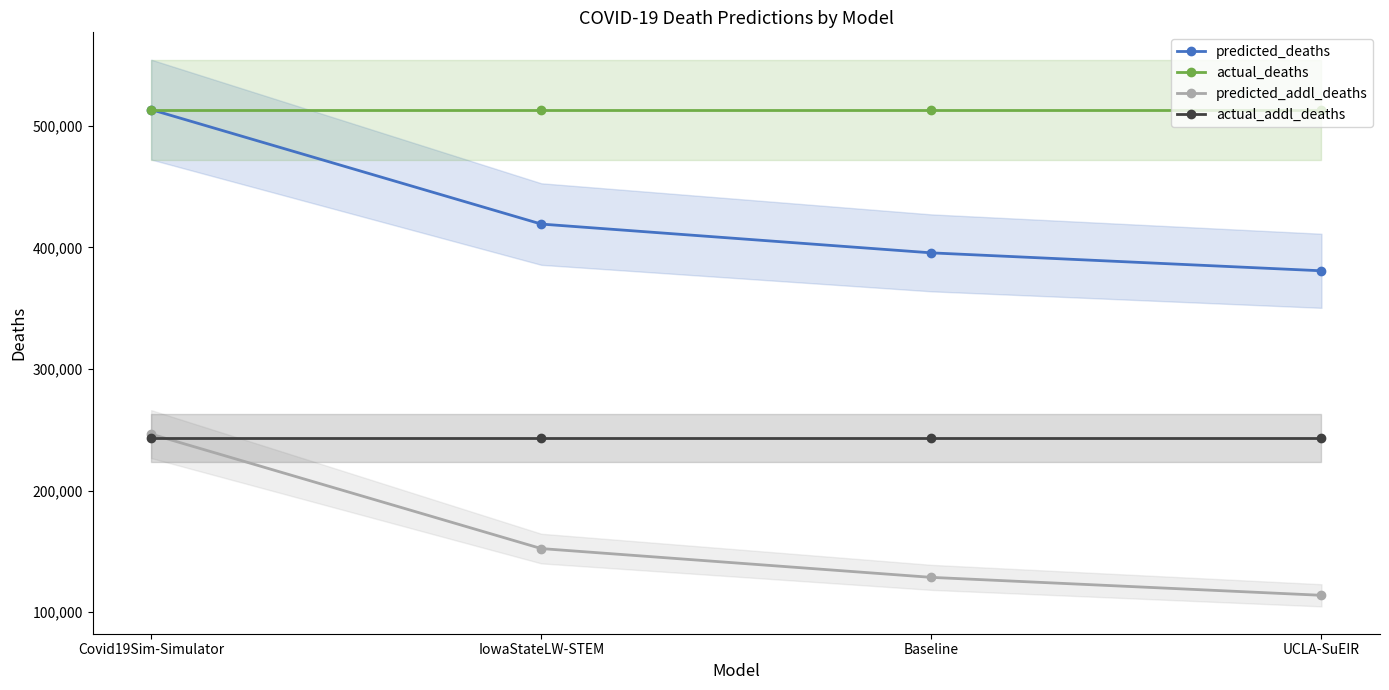

At which label is predicted_deaths closest to 447062?

IowaStateLW-STEM